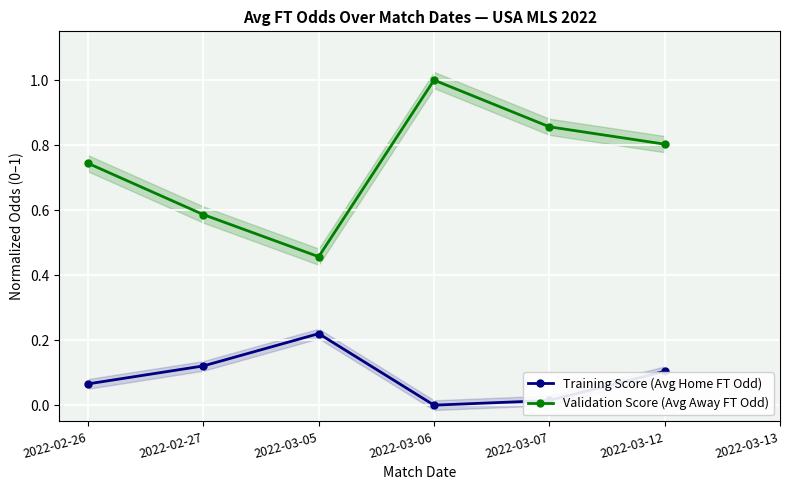

What is the label of the 6th point from the left?

2022-03-12